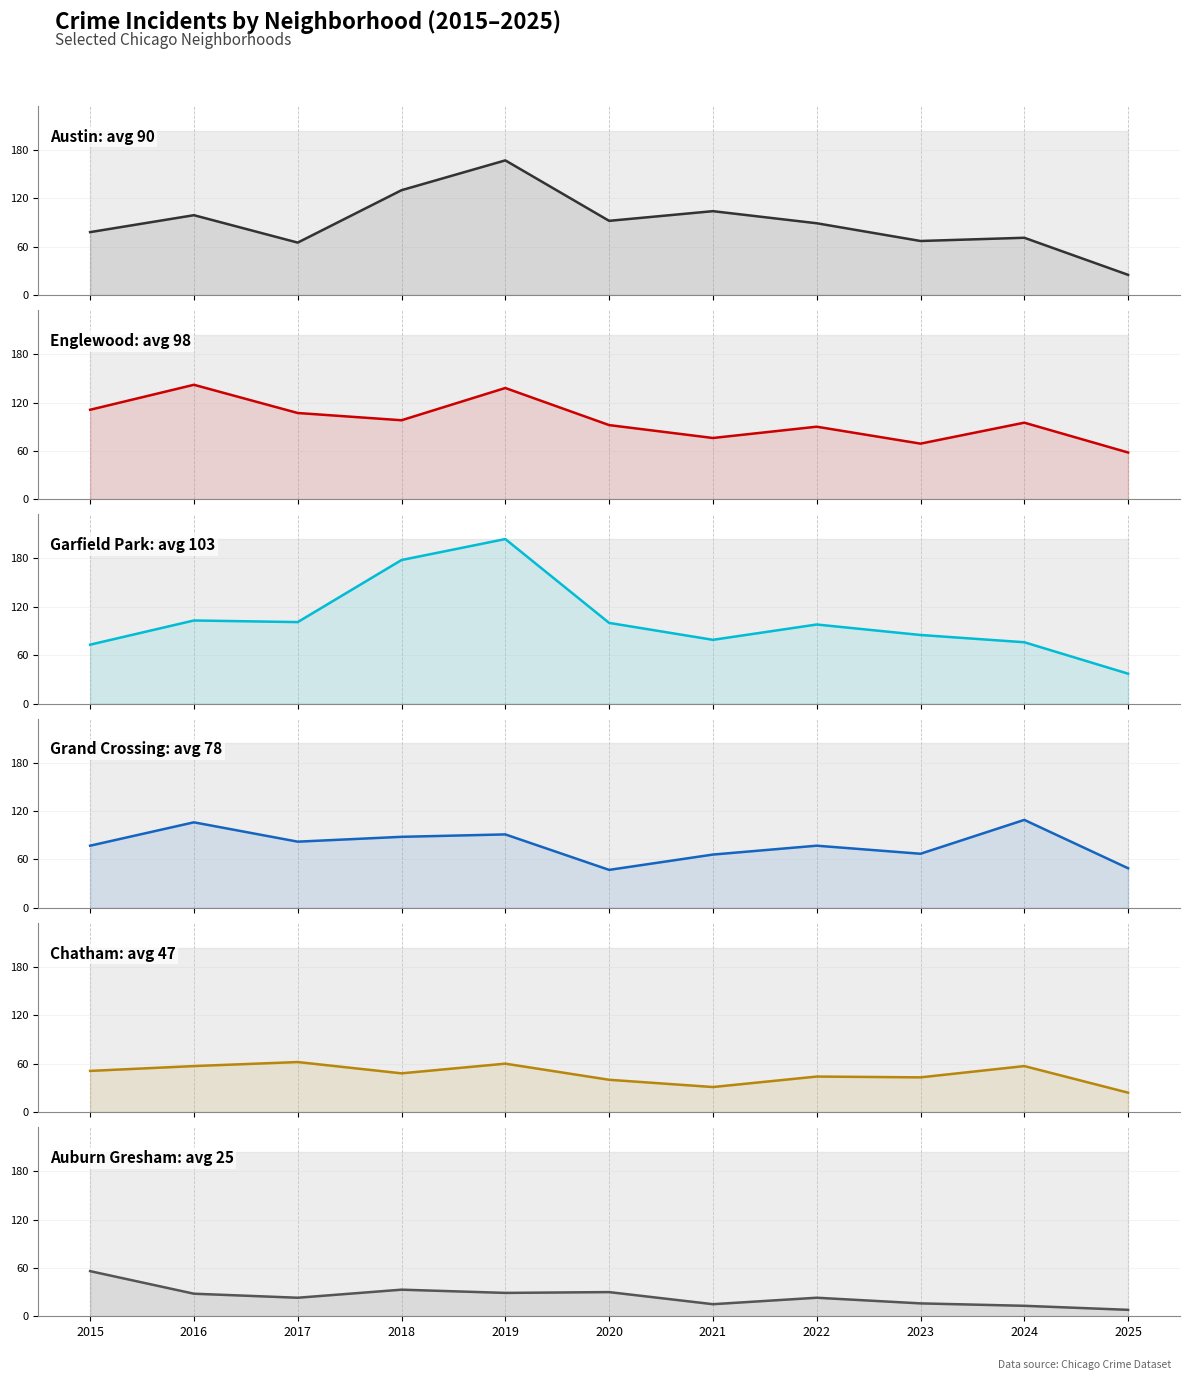

Which series changed the most between 2015 and 2020?

Grand Crossing